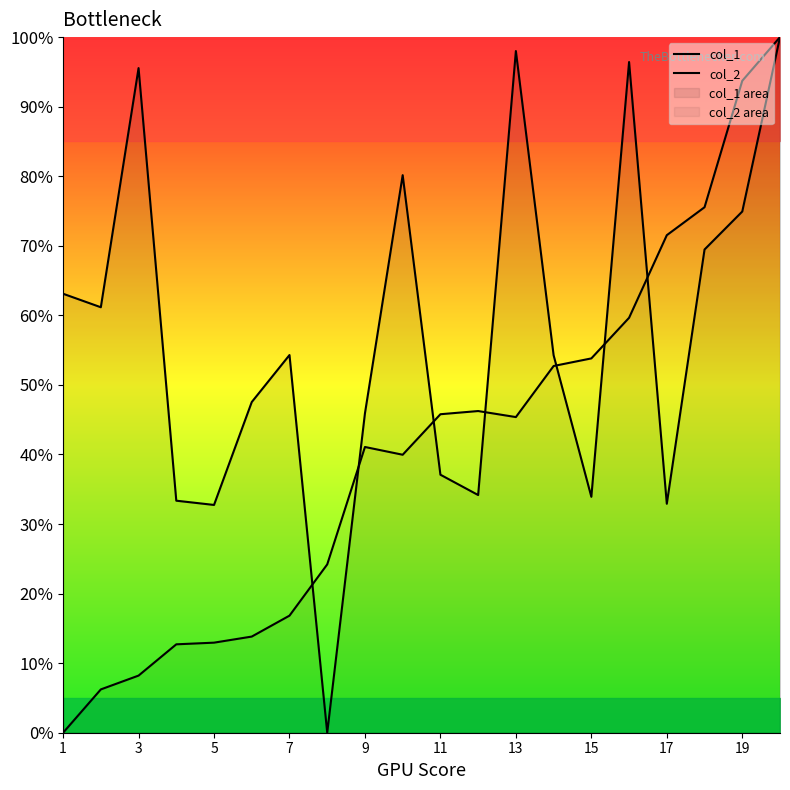

True or false: col_2 has more than 0 interior local peaks.

True